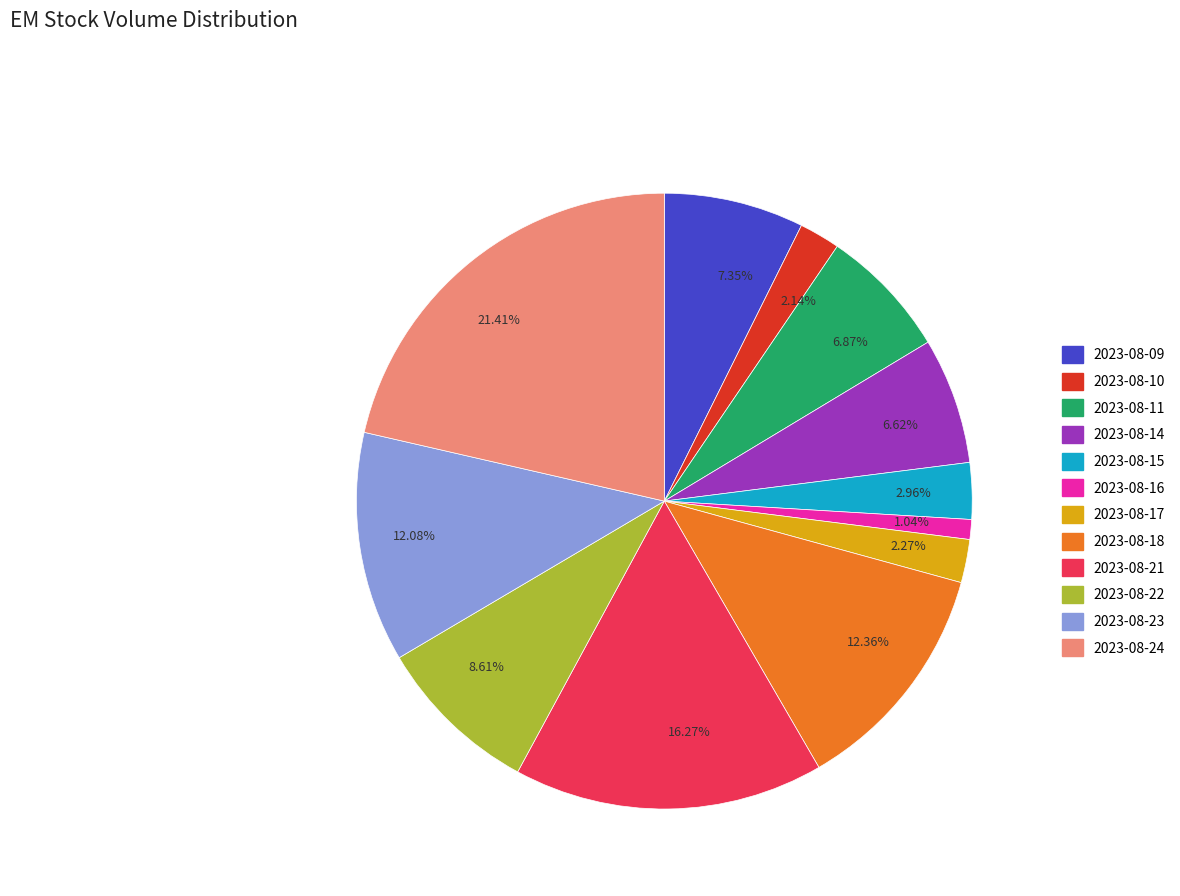

Combined, do 21.41% and 16.27% account for over 50%?

No